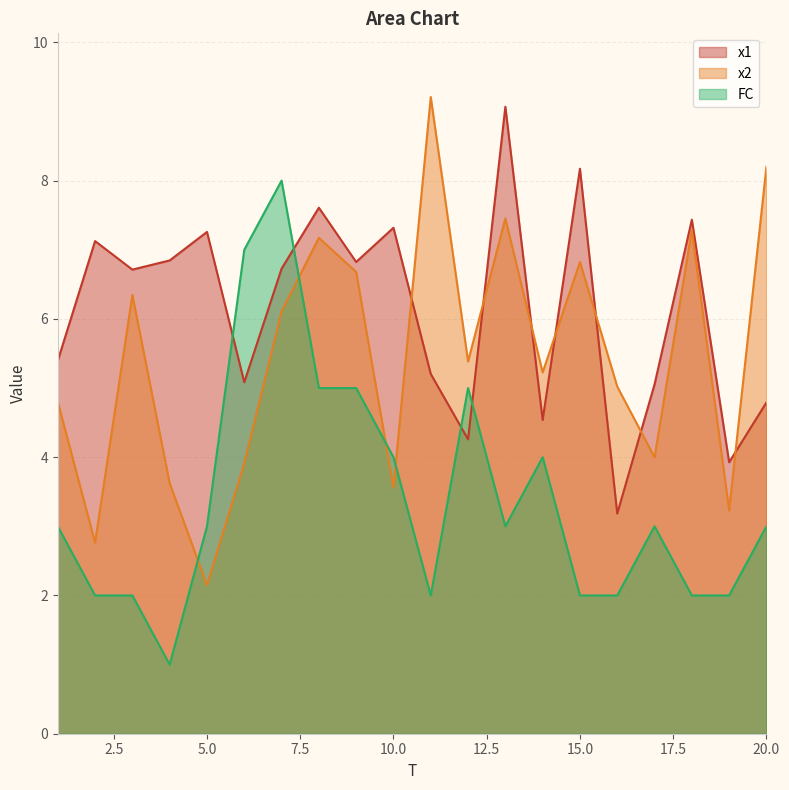

How many intersections are there between FC and x1?

4